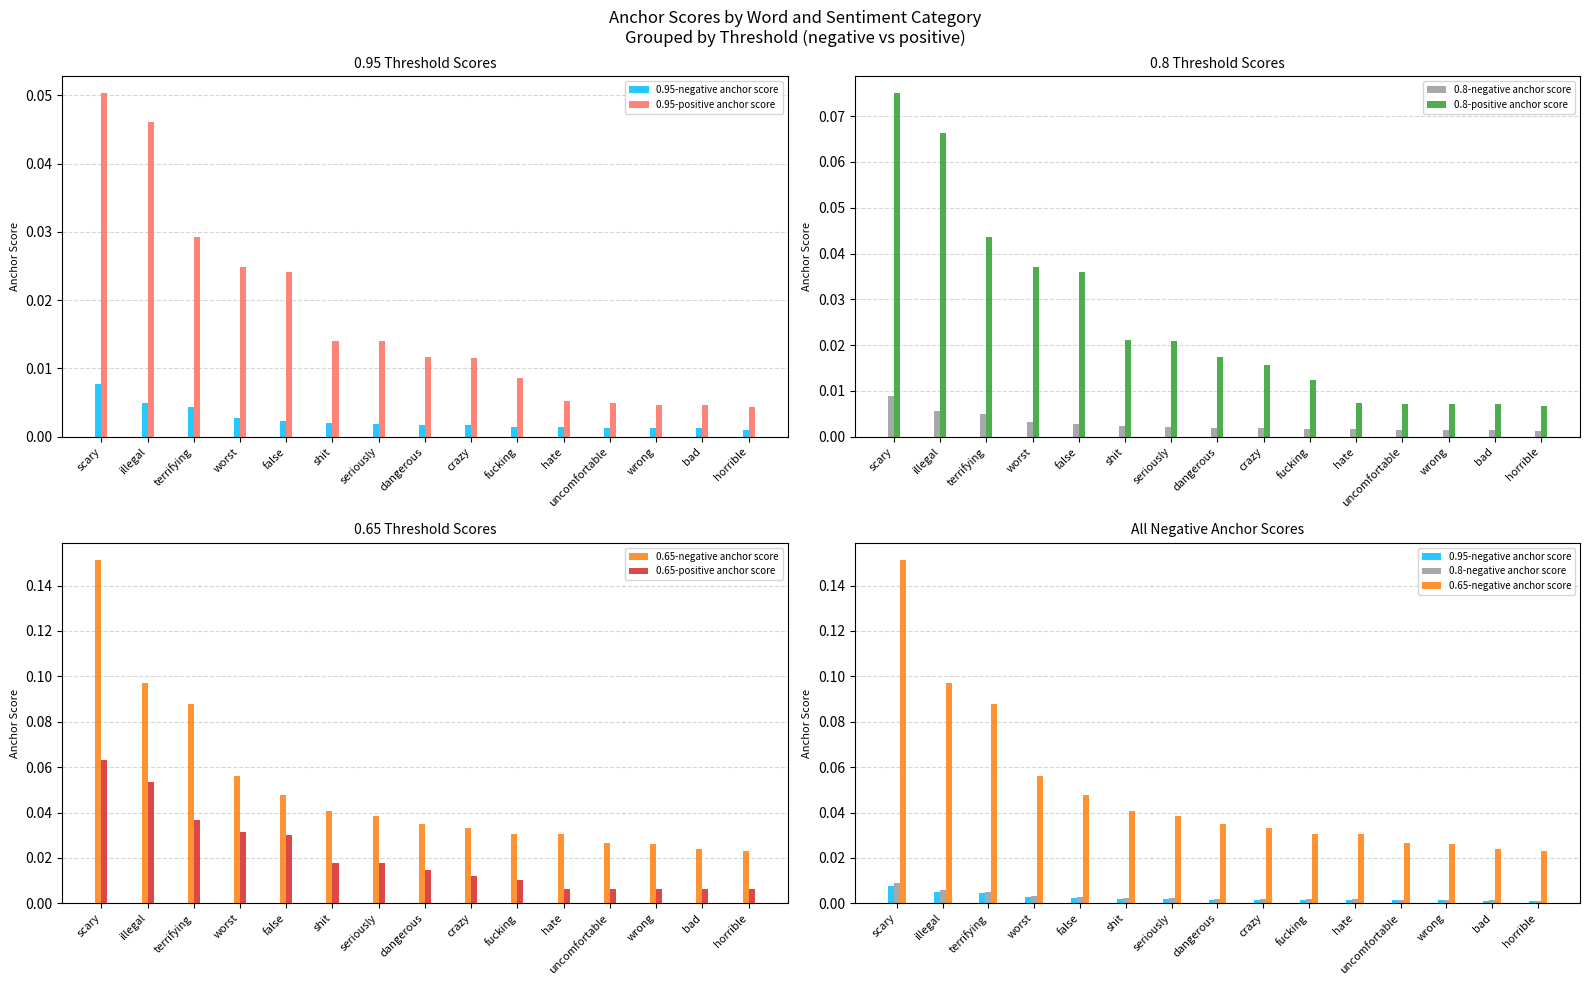

Which category has the highest value in the 0.65-positive anchor score series?

scary